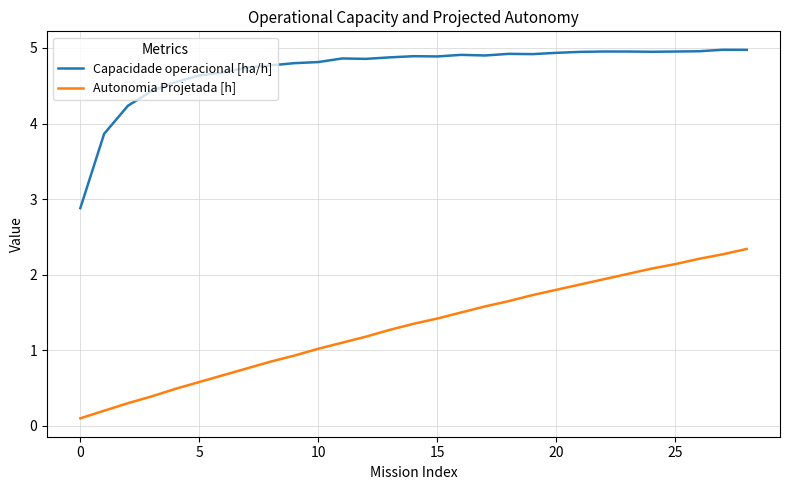

Rank the series by their maximum value, from highest to lowest.

Capacidade operacional [ha/h], Autonomia Projetada [h]